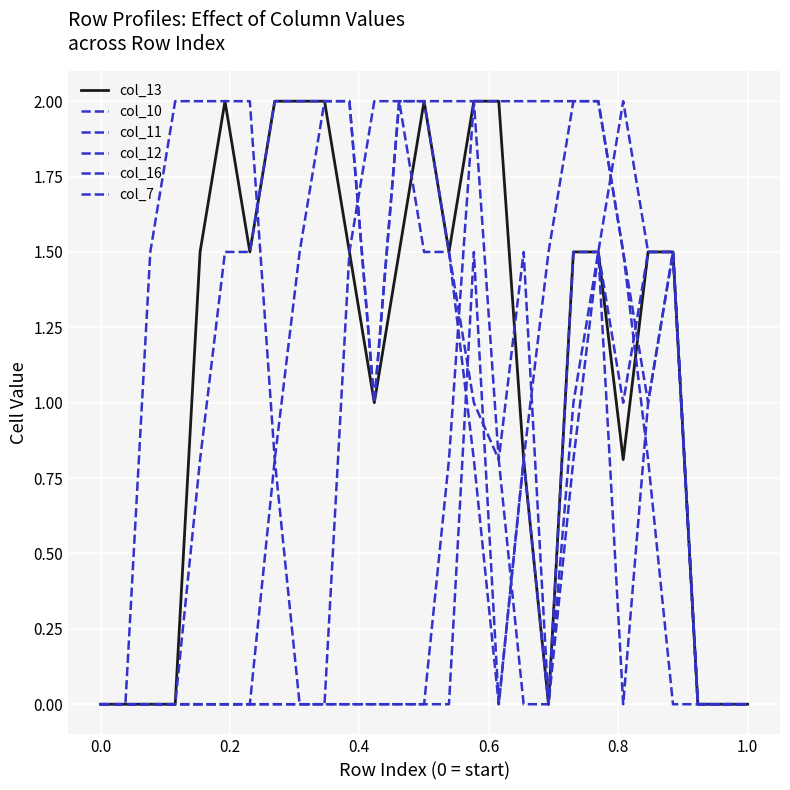

Does the chart have visible grid lines?

Yes